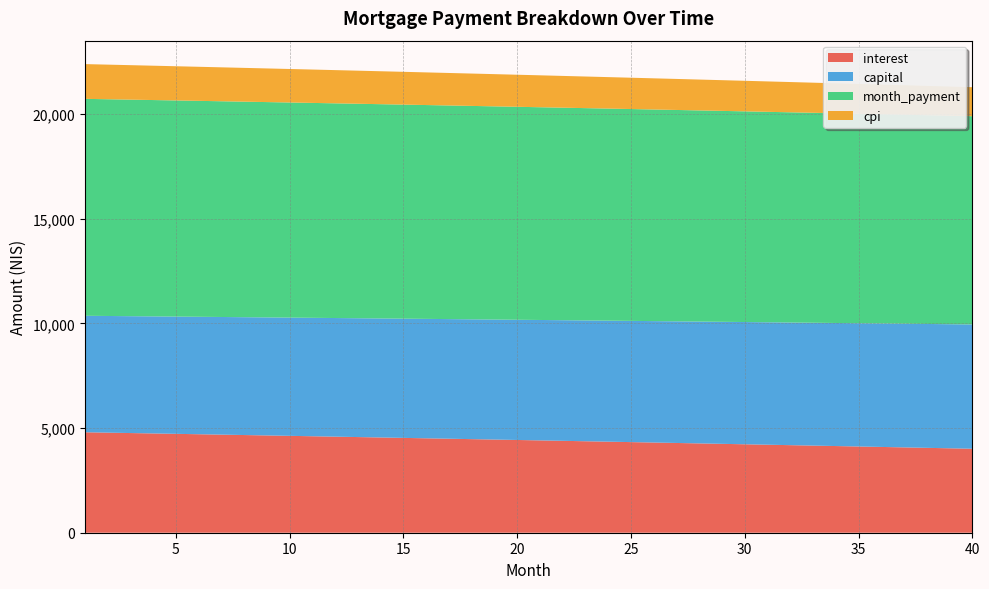

Reading left to right, what are all the values shown in this chart?

interest: 1=4799.7	2=4780.9	3=4762.2	4=4743.3	5=4724.4	6=4705.3	7=4686.3	8=4667.1	9=4647.8	10=4628.5	11=4609.1	12=4589.6	13=4570.1	14=4550.5	15=4530.8	16=4511.0	17=4491.1	18=4471.2	19=4451.1	20=4431.0	21=4410.8	22=4390.6	23=4370.2	24=4349.8	25=4329.3	26=4308.7	27=4288.1	28=4267.3	29=4246.5	30=4225.6	31=4204.6	32=4183.5	33=4162.4	34=4141.2	35=4119.8	36=4098.4	37=4077.0	38=4055.4	39=4033.7	40=4012.0
capital: 1=5564.8	2=5574.1	3=5583.4	4=5592.7	5=5602.0	6=5611.3	7=5620.7	8=5630.1	9=5639.4	10=5648.8	11=5658.3	12=5667.7	13=5677.1	14=5686.6	15=5696.1	16=5705.6	17=5715.1	18=5724.6	19=5734.1	20=5743.7	21=5753.3	22=5762.9	23=5772.5	24=5782.1	25=5791.7	26=5801.4	27=5811.0	28=5820.7	29=5830.4	30=5840.2	31=5849.9	32=5859.6	33=5869.4	34=5879.2	35=5889.0	36=5898.8	37=5908.6	38=5918.5	39=5928.3	40=5938.2
month_payment: 1=10364.5	2=10355.0	3=10345.5	4=10336.0	5=10326.4	6=10316.7	7=10307.0	8=10297.2	9=10287.3	10=10277.4	11=10267.4	12=10257.3	13=10247.2	14=10237.1	15=10226.8	16=10216.5	17=10206.2	18=10195.8	19=10185.3	20=10174.7	21=10164.1	22=10153.4	23=10142.7	24=10131.9	25=10121.0	26=10110.1	27=10099.1	28=10088.1	29=10076.9	30=10065.7	31=10054.5	32=10043.2	33=10031.8	34=10020.3	35=10008.8	36=9997.2	37=9985.6	38=9973.9	39=9962.1	40=9950.2
cpi: 1=1660.2	2=1653.6	3=1647.1	4=1640.5	5=1633.9	6=1627.3	7=1620.6	8=1614.0	9=1607.2	10=1600.5	11=1593.7	12=1587.0	13=1580.1	14=1573.3	15=1566.4	16=1559.5	17=1552.6	18=1545.6	19=1538.7	20=1531.7	21=1524.6	22=1517.6	23=1510.5	24=1503.3	25=1496.2	26=1489.0	27=1481.8	28=1474.6	29=1467.3	30=1460.0	31=1452.7	32=1445.4	33=1438.0	34=1430.6	35=1423.2	36=1415.7	37=1408.2	38=1400.7	39=1393.2	40=1385.6